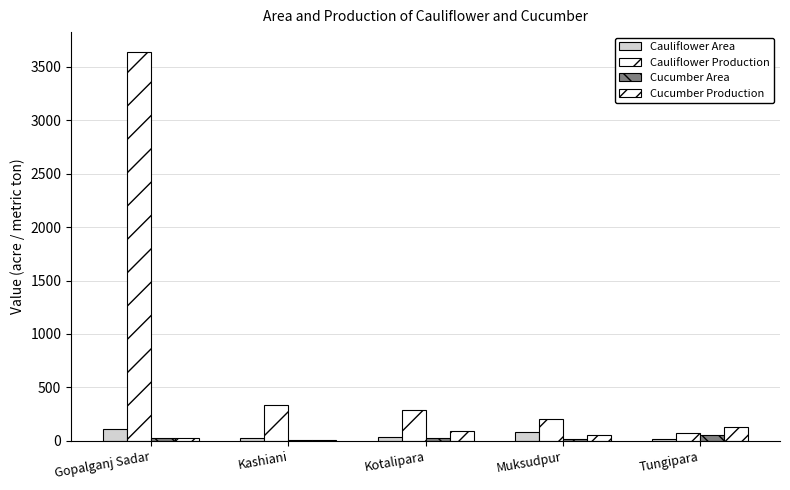

At Muksudpur, list the series in order from largest to smallest.

Cauliflower Production, Cauliflower Area, Cucumber Production, Cucumber Area